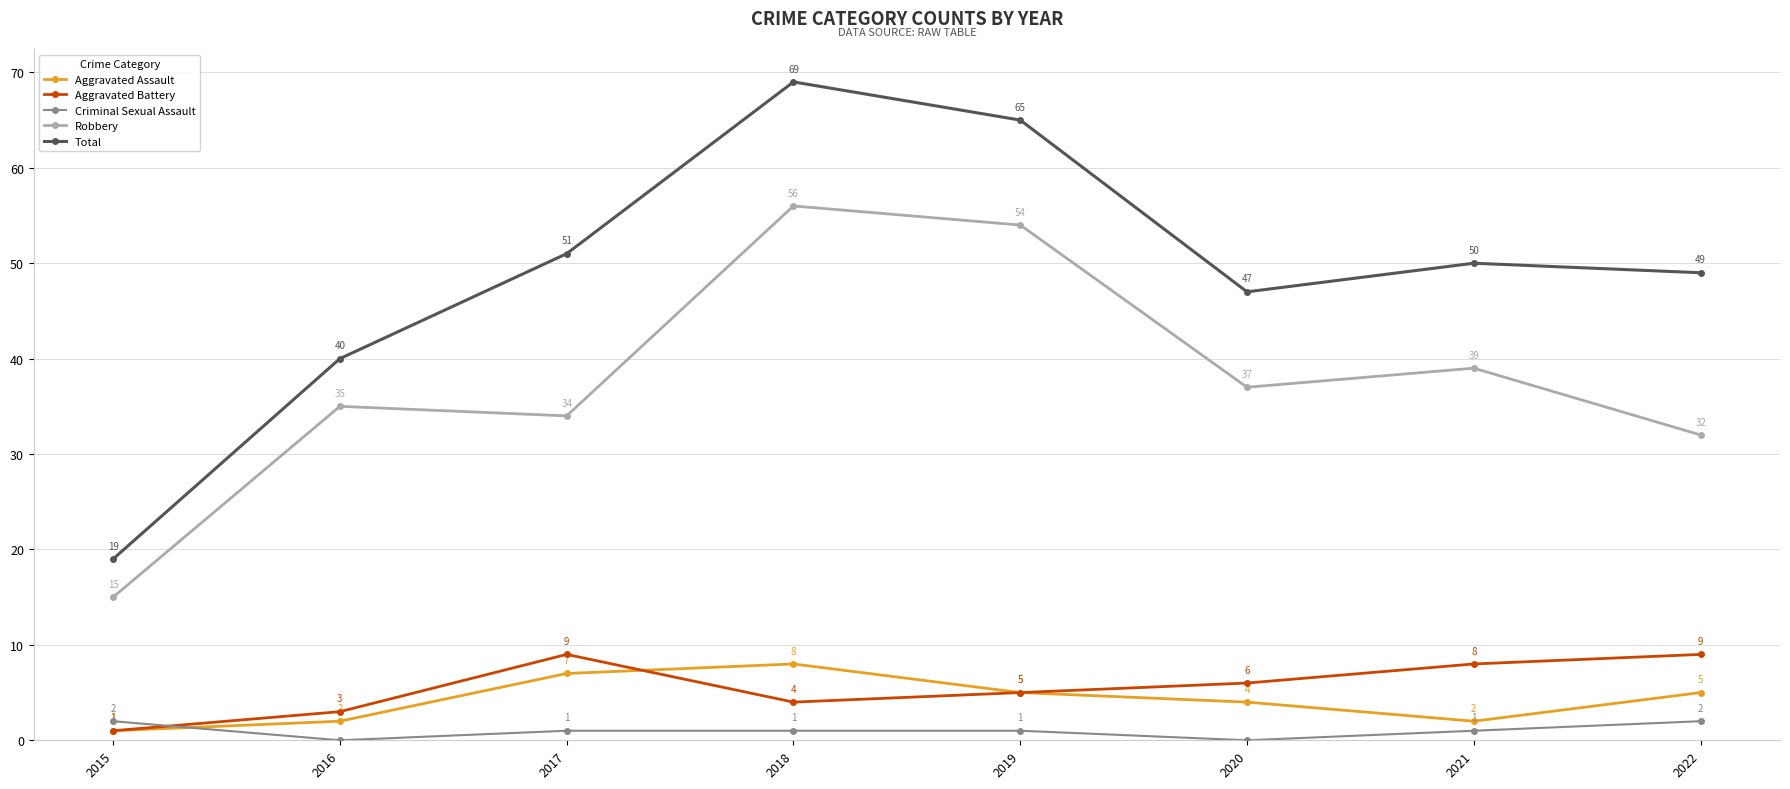

Reading right to left, list all the values displayed in this chart.

Aggravated Assault: 2022=5	2021=2	2020=4	2019=5	2018=8	2017=7	2016=2	2015=1
Aggravated Battery: 2022=9	2021=8	2020=6	2019=5	2018=4	2017=9	2016=3	2015=1
Criminal Sexual Assault: 2022=2	2021=1	2020=0	2019=1	2018=1	2017=1	2016=0	2015=2
Robbery: 2022=32	2021=39	2020=37	2019=54	2018=56	2017=34	2016=35	2015=15
Total: 2022=49	2021=50	2020=47	2019=65	2018=69	2017=51	2016=40	2015=19